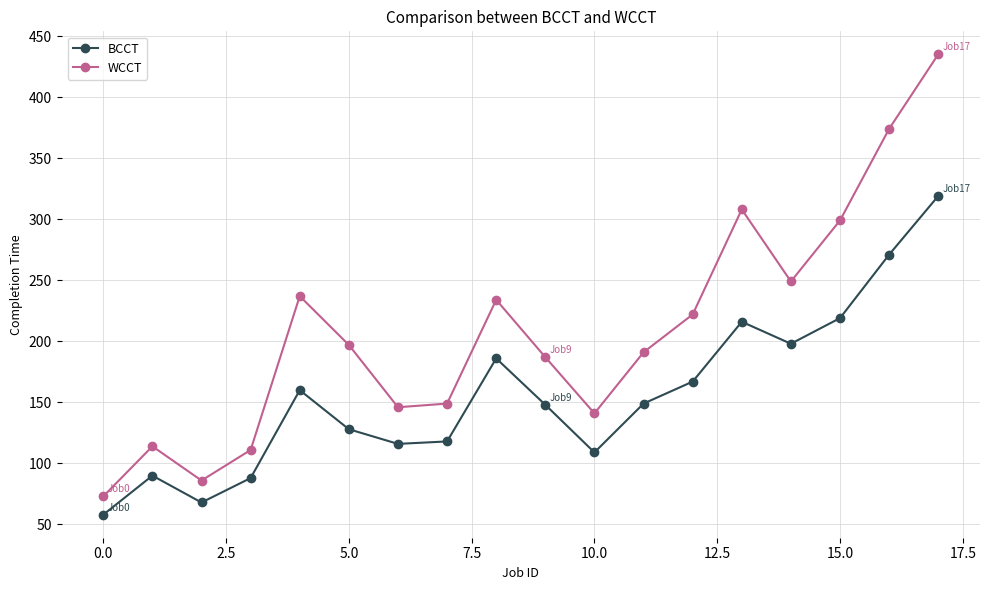

What is the value of the WCCT point at the 2nd from the left?

114